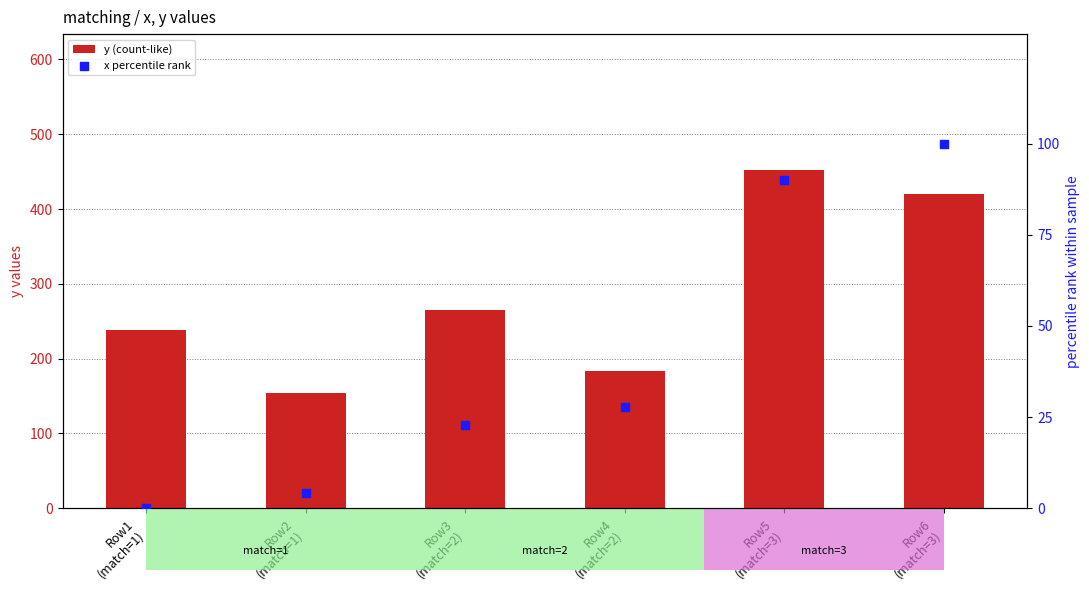

What is the total value across all series at Row2
(match=1)?

157.8